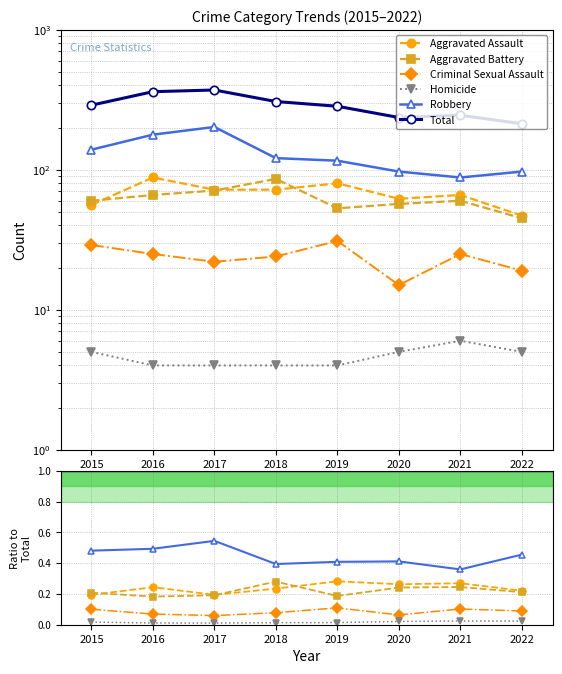

What is the value of the Aggravated Battery point at the 2nd from the left?

0.2